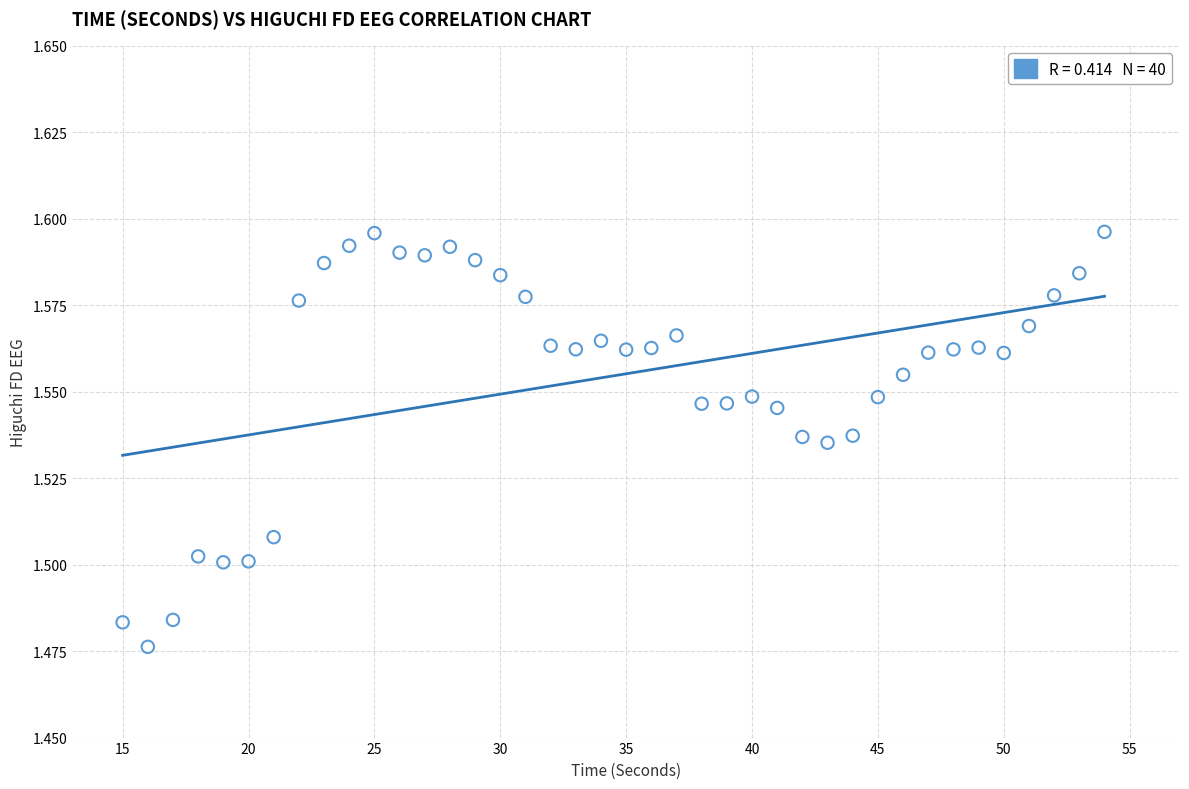

What is the range of X values (max minus min)?

39.0